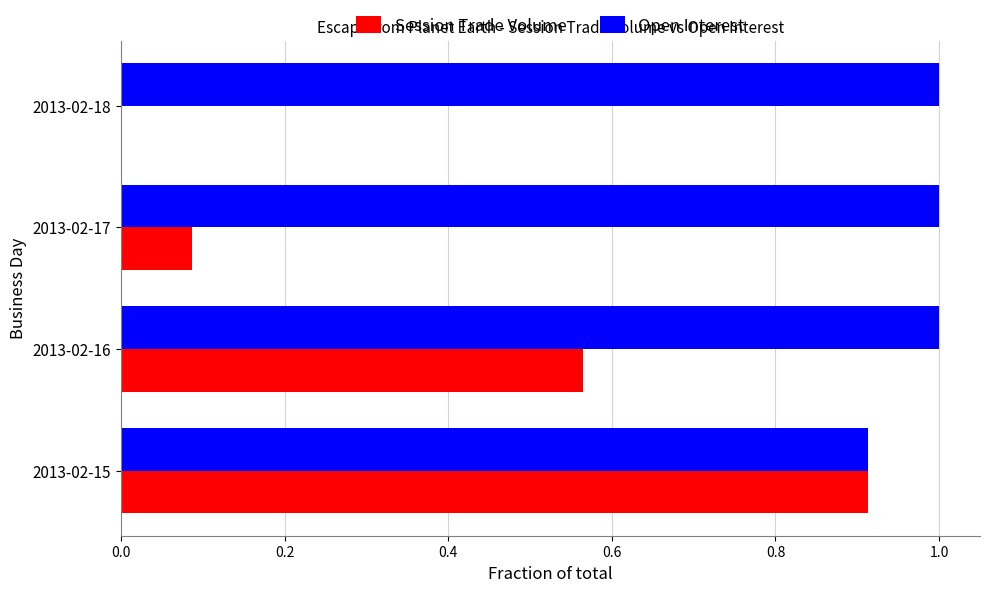

At which category is the sum across all series the highest?

2013-02-15